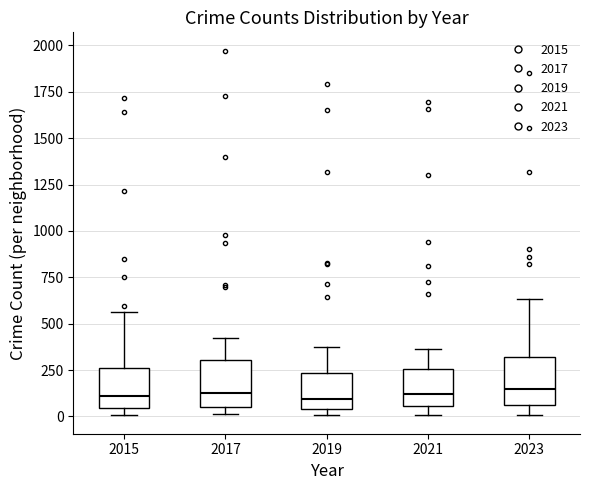

Reading left to right, transcribe this box plot: for each box, give where its median line is, the range the box spans, and where its two whiskers end, as read against the y-axis. The values are not printed on the chart, so give them approximately, as read against the axis.

2015: median 100, box 50 to 250, whiskers 0 to 550
2017: median 100, box 50 to 300, whiskers 0 to 400
2019: median 100, box 50 to 250, whiskers 0 to 400
2021: median 100, box 50 to 250, whiskers 0 to 350
2023: median 150, box 50 to 300, whiskers 0 to 650